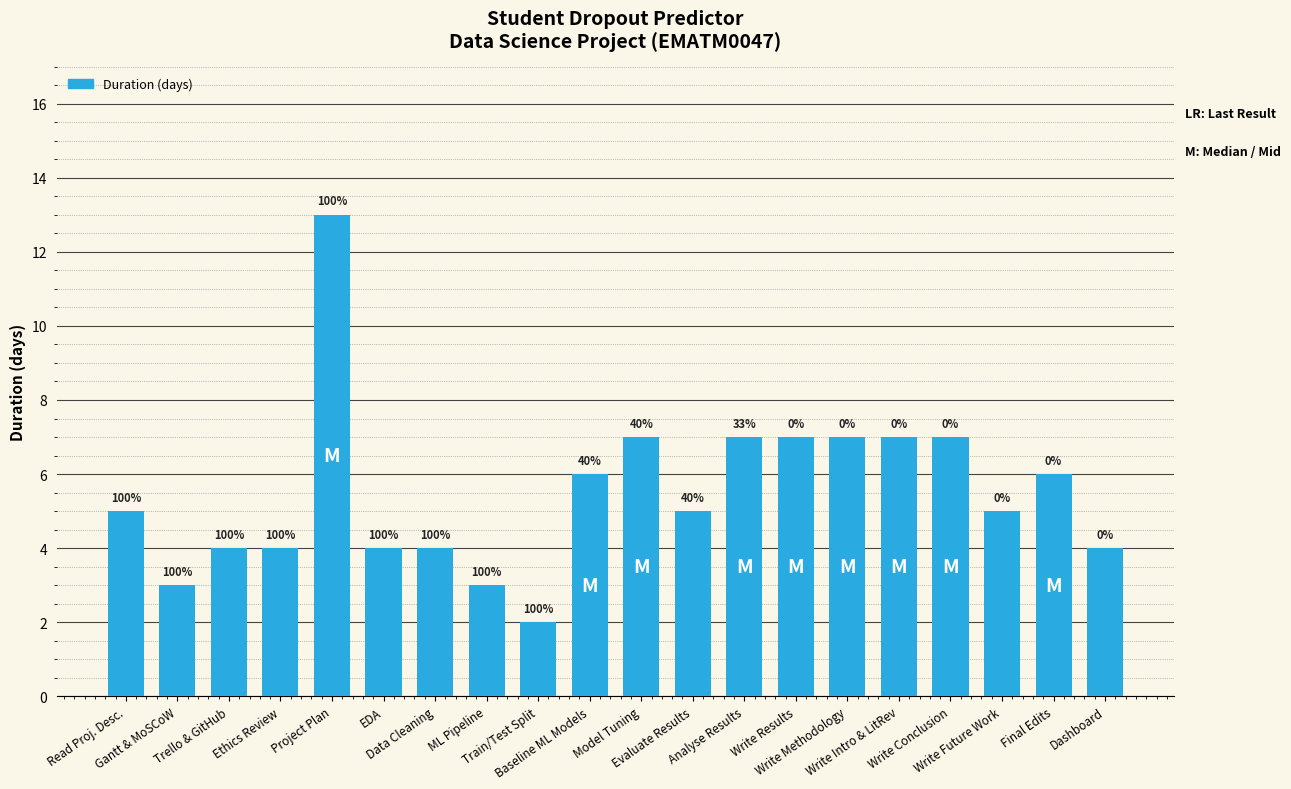

How many bars are there in total?

20